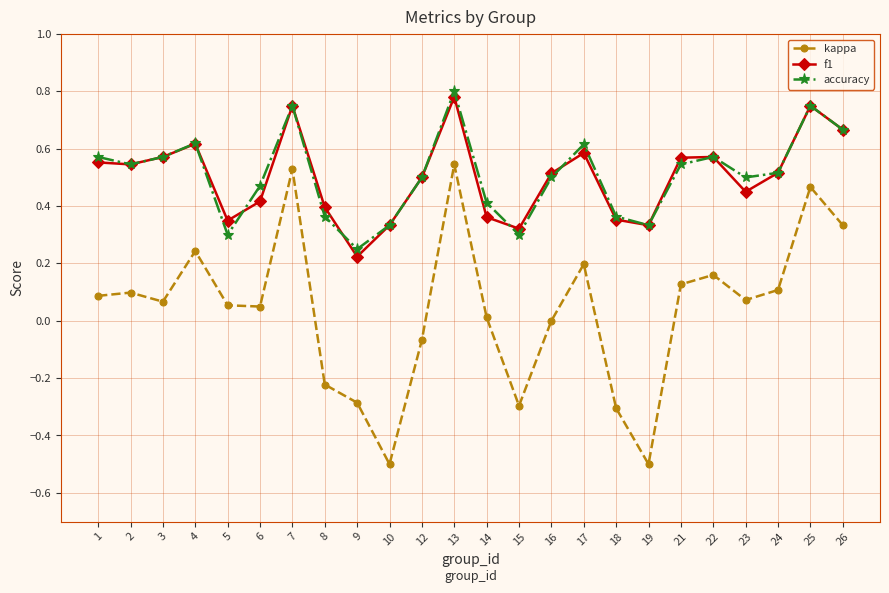

List the series in order of their peak value, lowest first.

kappa, f1, accuracy